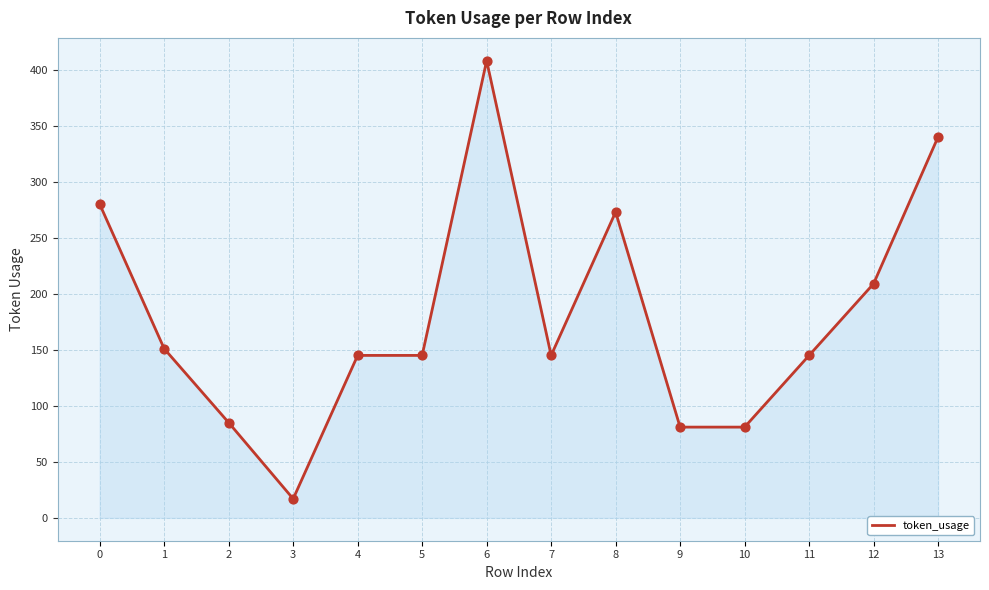

Between 9 and 5, which is larger?

5